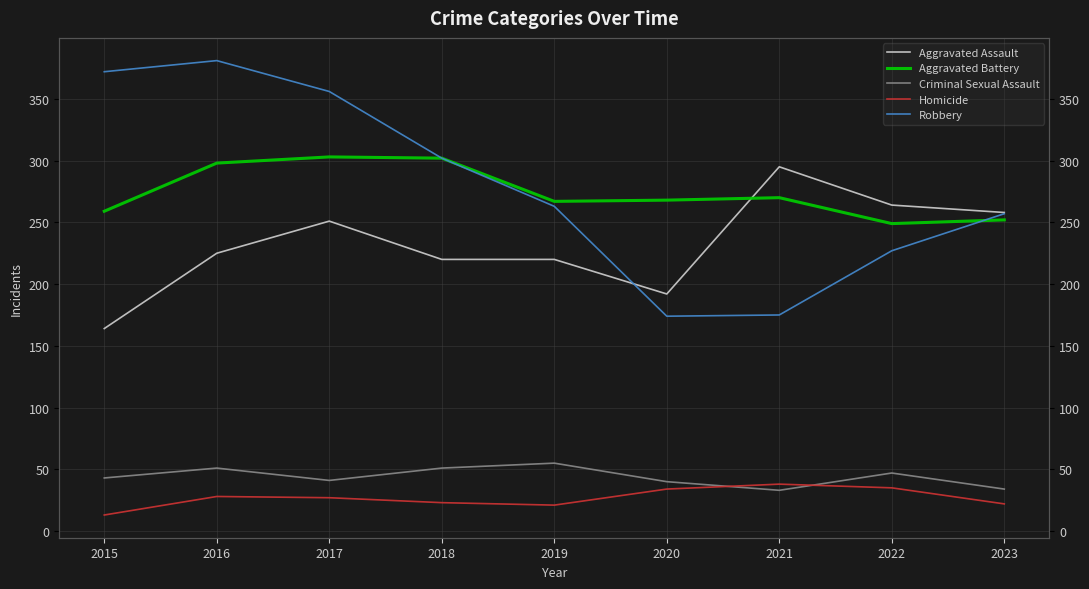

How many interior local peaks does the Robbery series have?

1